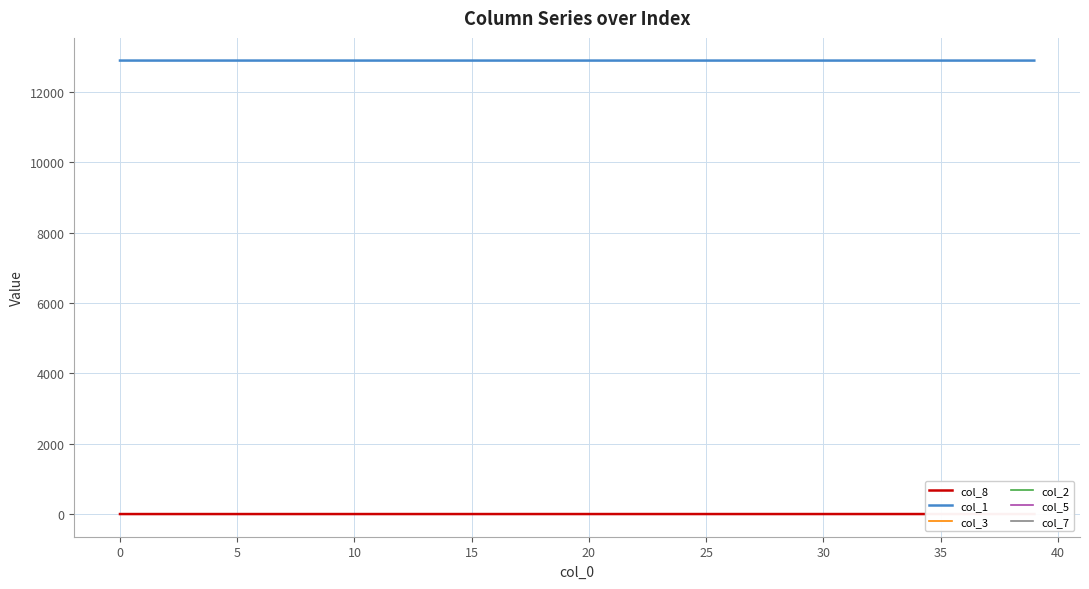

What is the sum of the col_1 values at 19 and 14?

25775.5